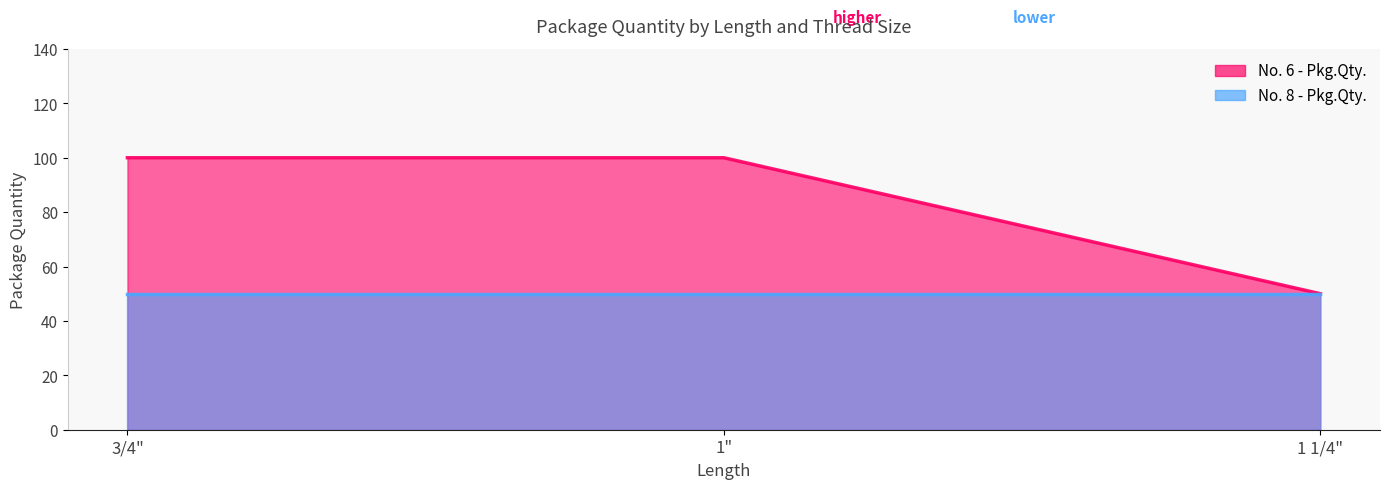

What is the sum of all values?

250